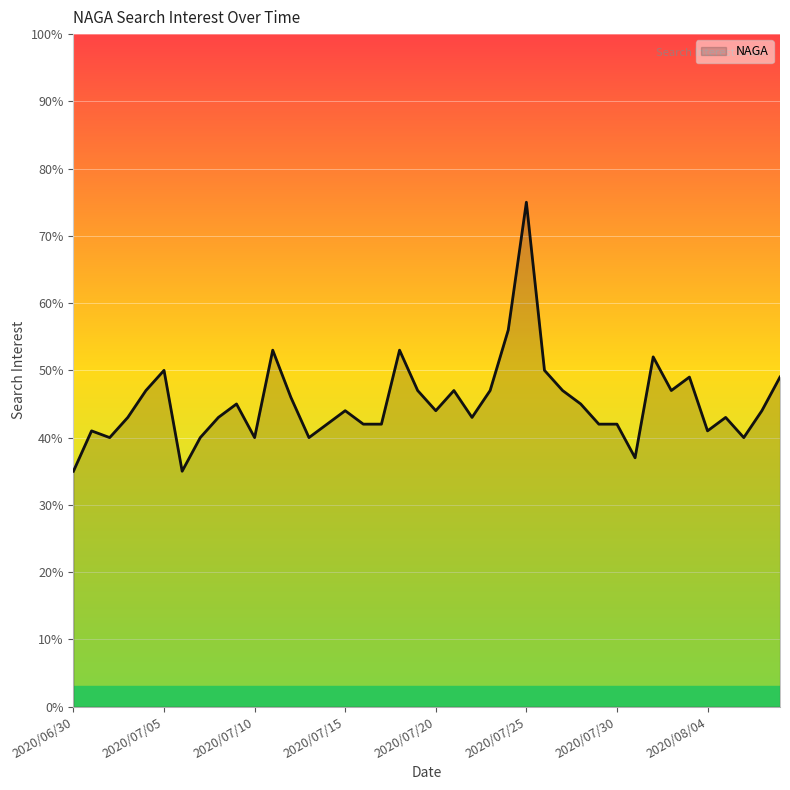

What is the minimum value shown in the chart?

35